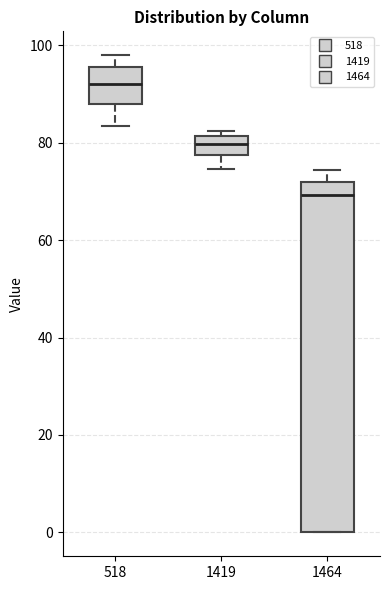

Which box is the tallest, from its lower edge to its upper edge?

1464